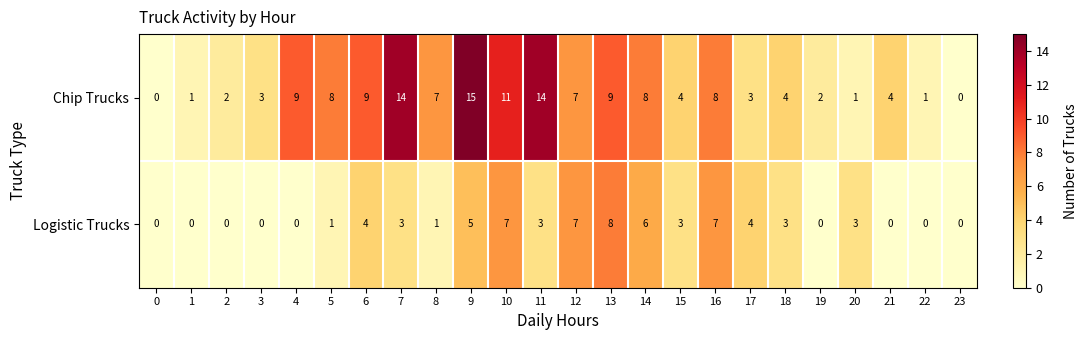

How many data points in Logistic Trucks are less than 3?

11